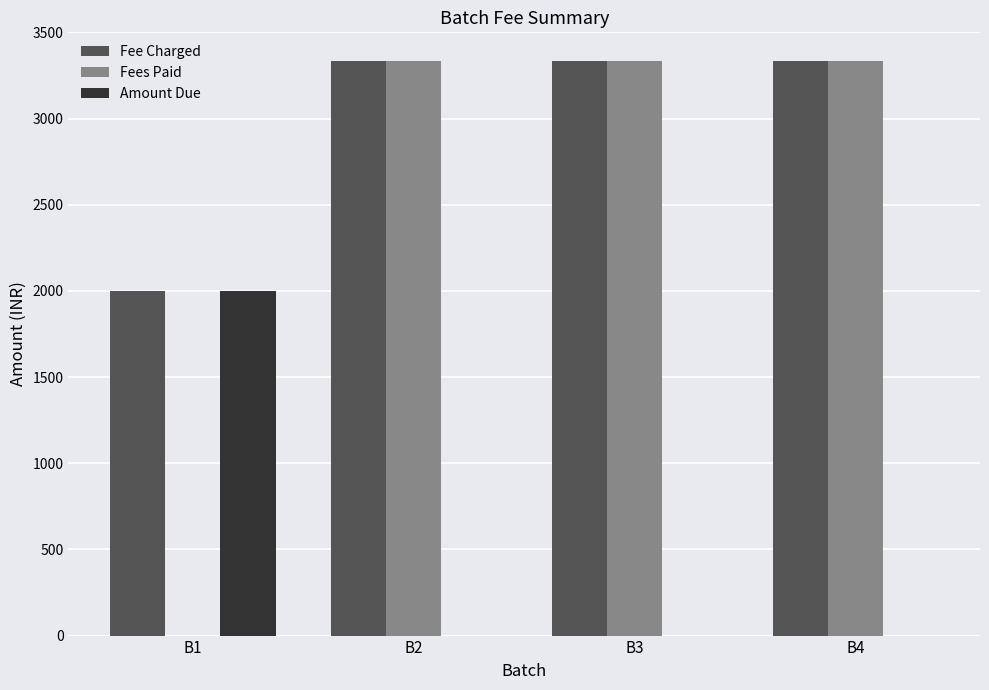

True or false: Amount Due has a value of 0 at B4.

True